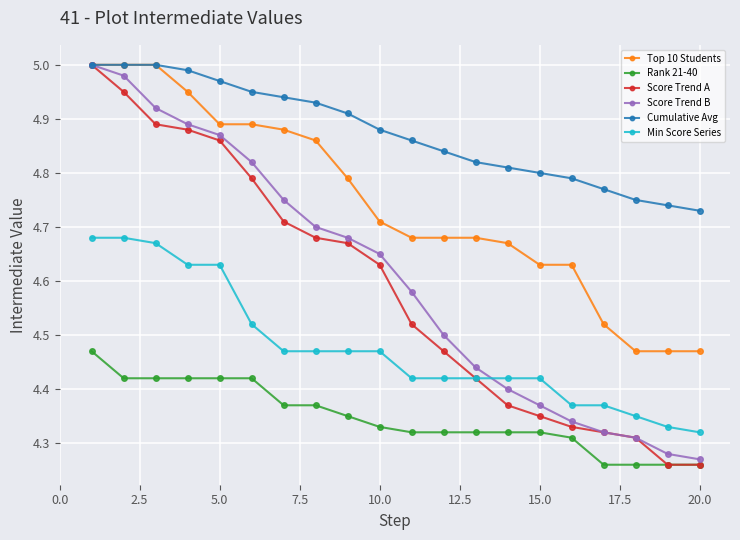

Which series has the largest total across all categories?

Cumulative Avg